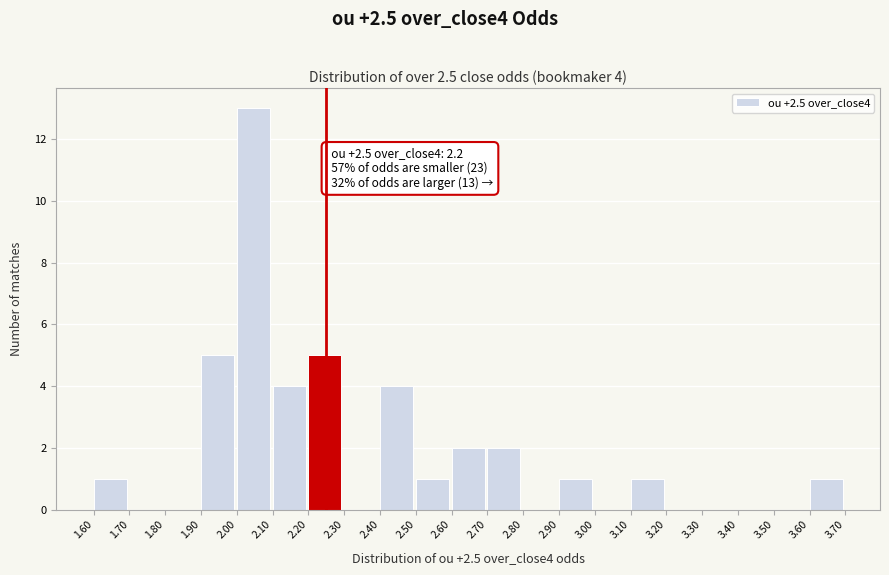

Which range on the x-axis has the tallest bar?

2.00 to 2.10